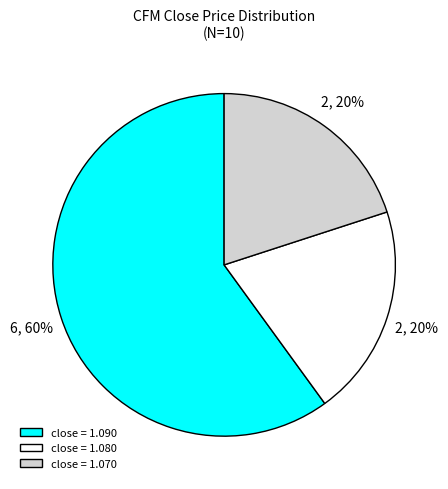

To the nearest percent, what is the average slice percentage?

33%